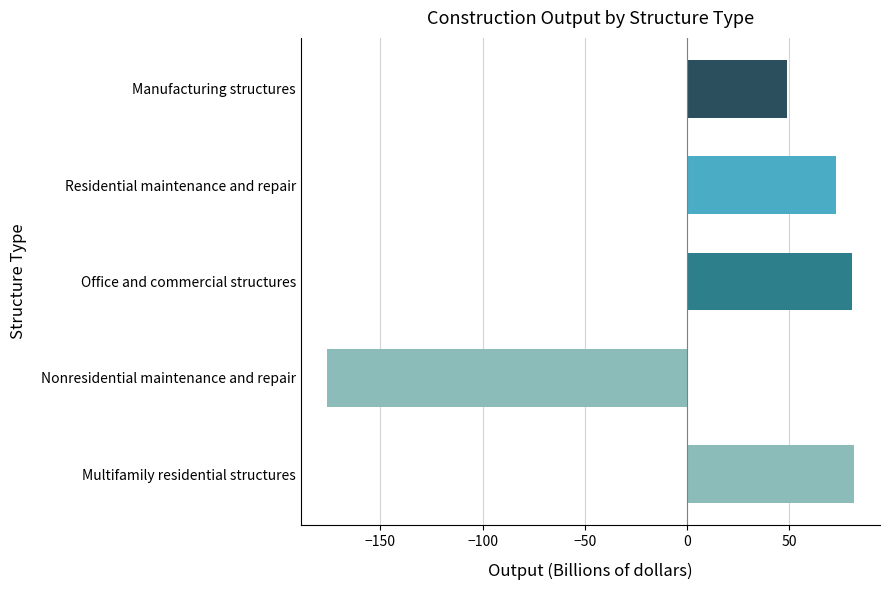

The value at Residential maintenance and repair is 106.6. True or false?

False